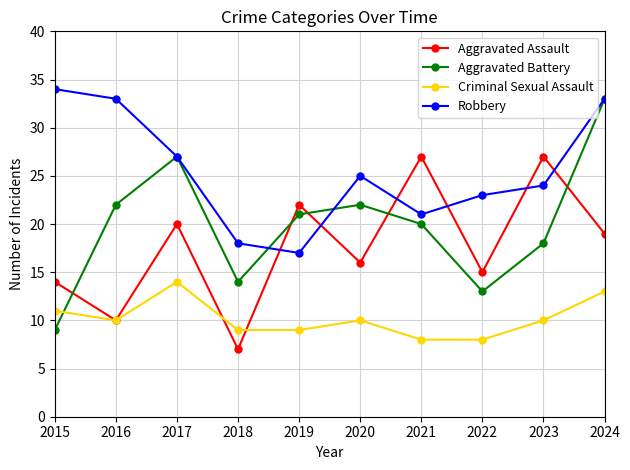

Does the chart have visible grid lines?

Yes